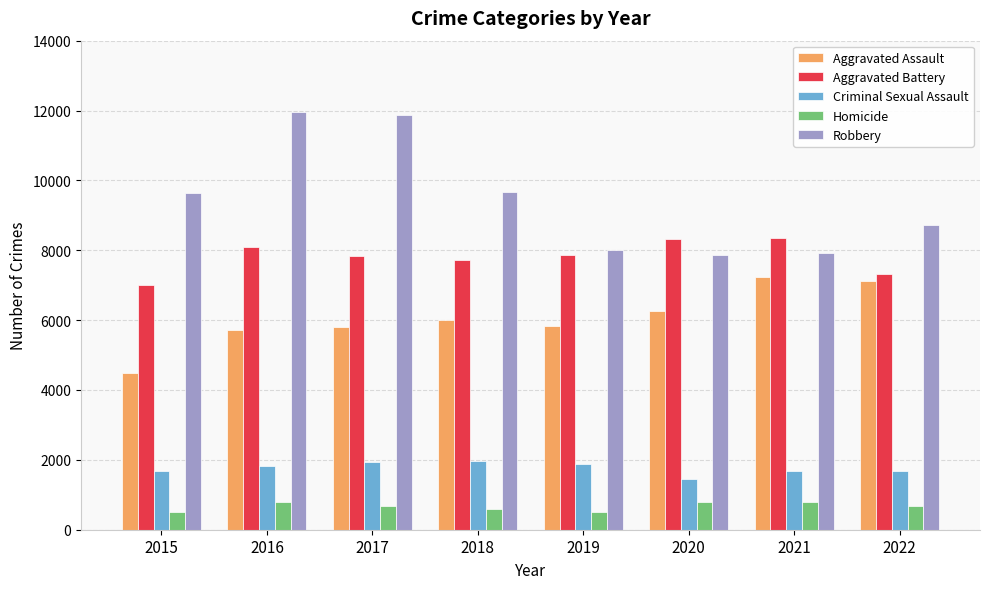

At how many categories does at least one series exceed 9241?

4